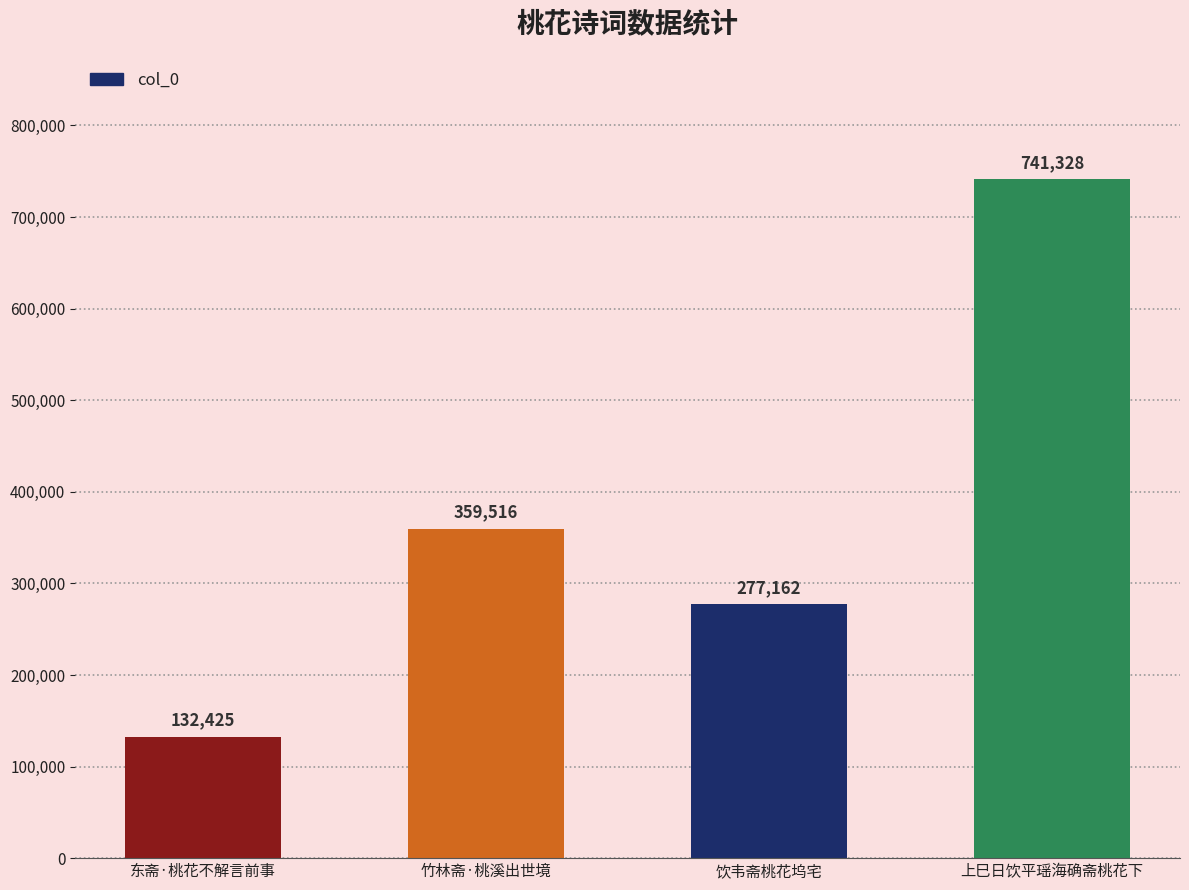

At which category does the chart reach its minimum across all series?

东斋·桃花不解言前事